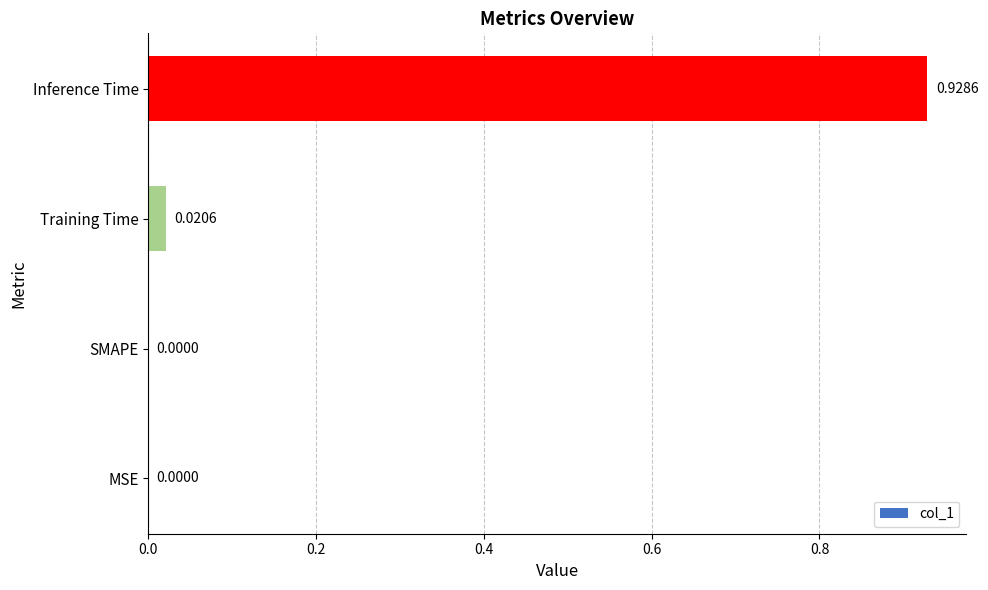

Between Inference Time and SMAPE, which is larger?

Inference Time